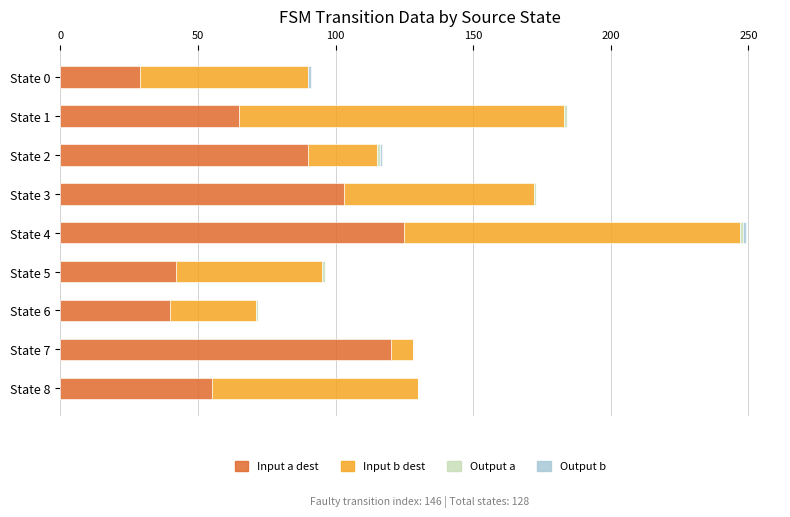

What is the sum of all Input a dest values?

669